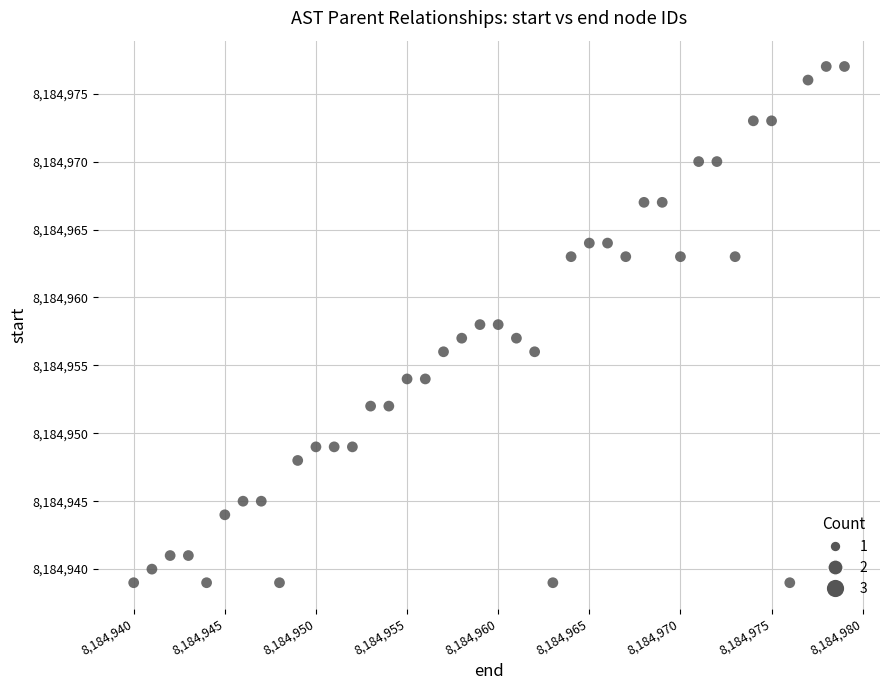

What is the range of Y values (max minus min)?

38